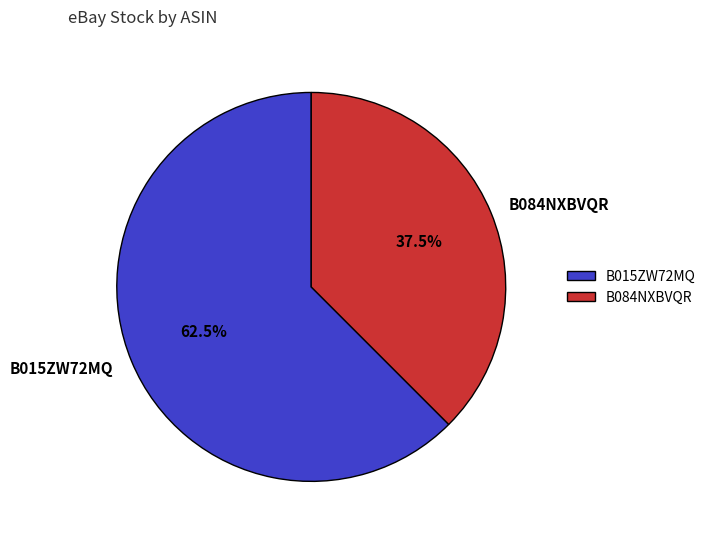

How many segments does this pie chart have?

2